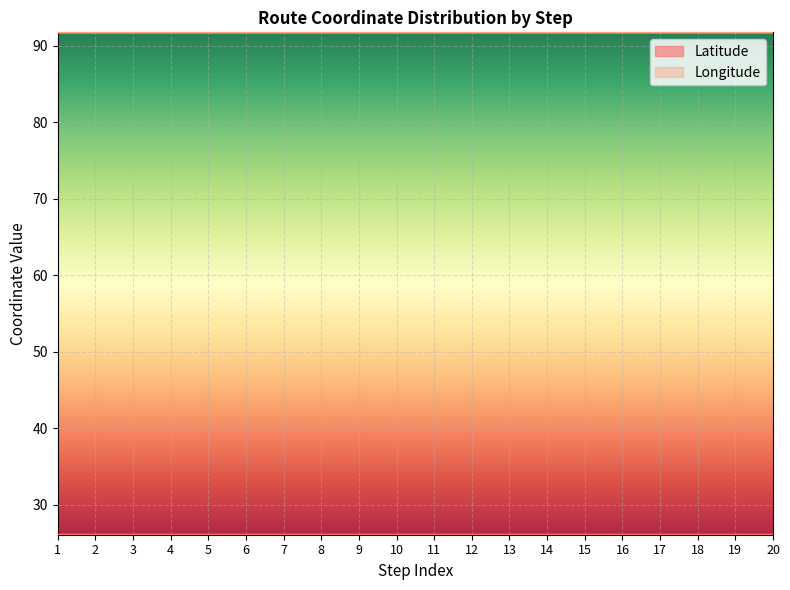

List the series in order of their overall mean, highest first.

Longitude, Latitude